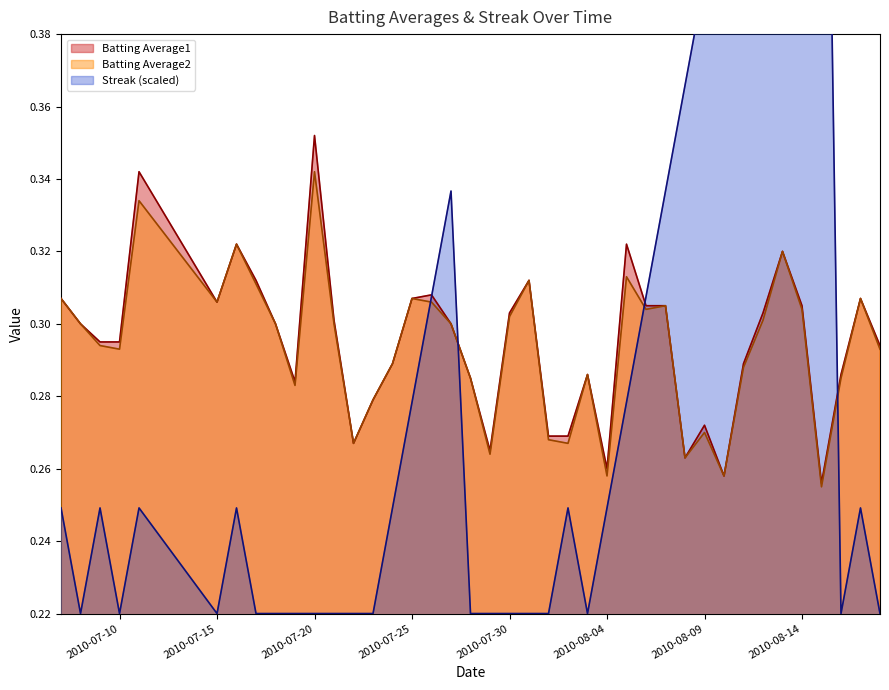

Which category has the highest value in the Batting Average1 series?

2010-07-20